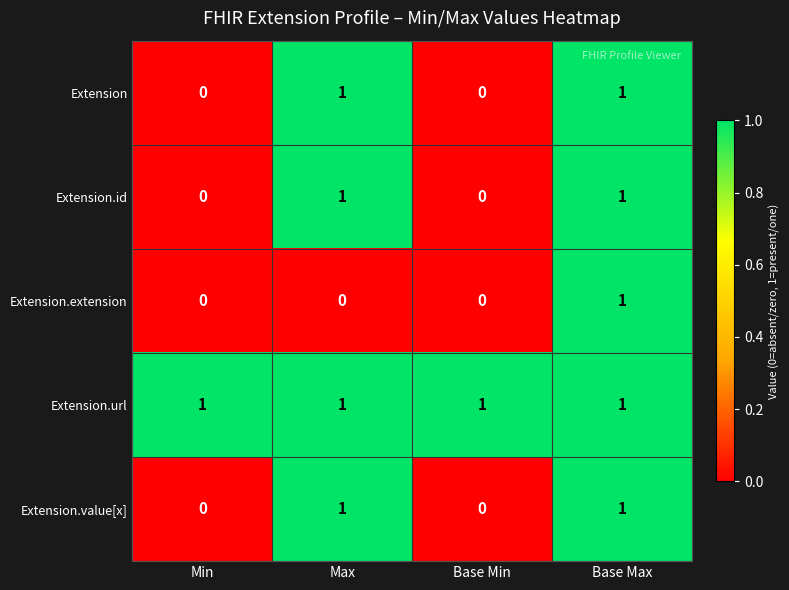

What is the total value across all series at Base Max?

5